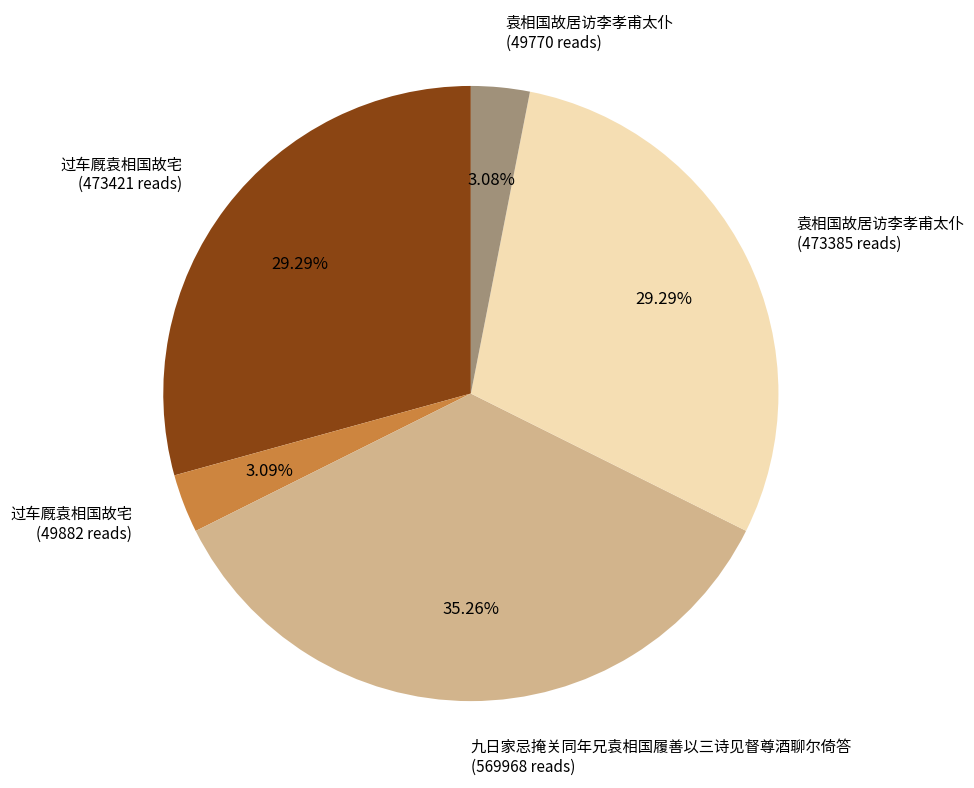

Does 袁相国故居访李孝甫太仆 (49770 reads) represent more than half of the total?

No